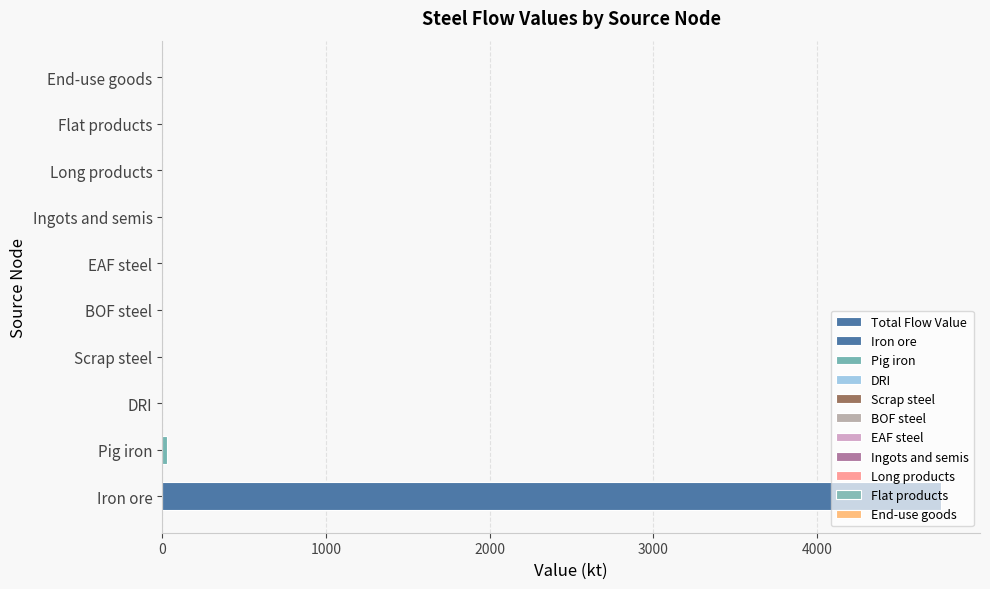

Which has a higher value, Pig iron or Long products?

Pig iron